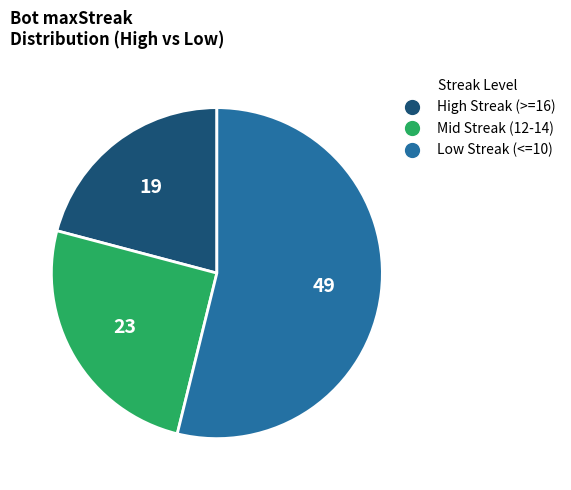

Is there any slice that represents more than half of the pie?

Yes